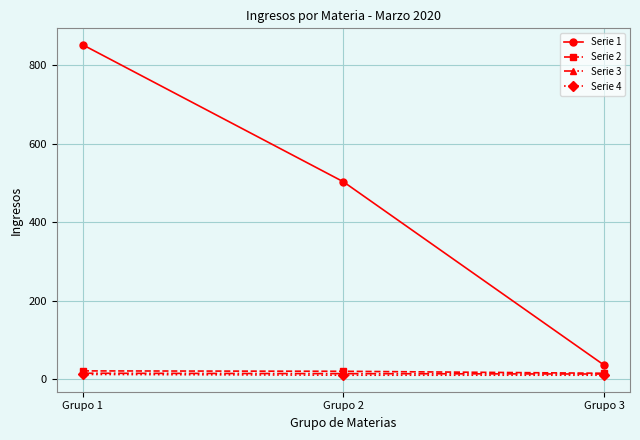

How many Serie 3 values are between 13 and 15?

3